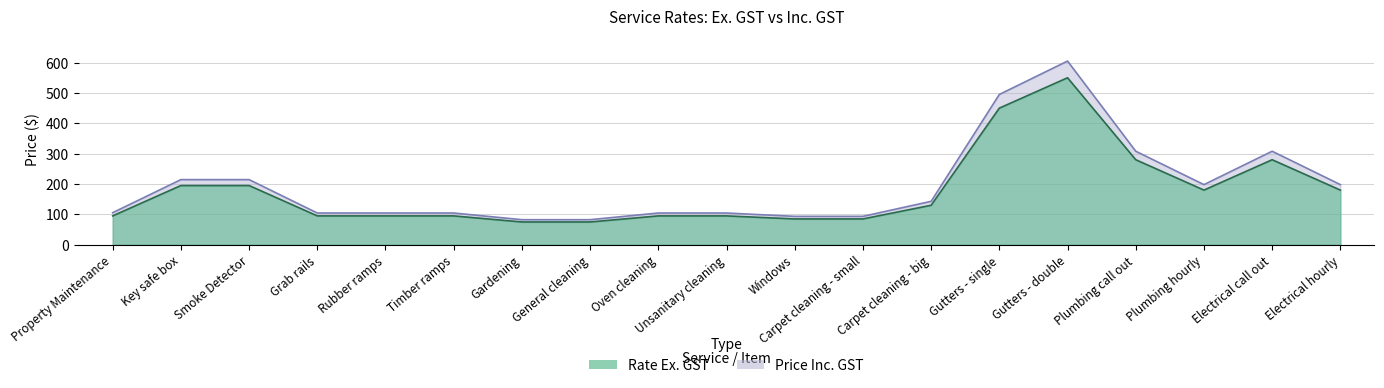

The value of Price Inc. GST at Oven cleaning is 183.2. True or false?

False